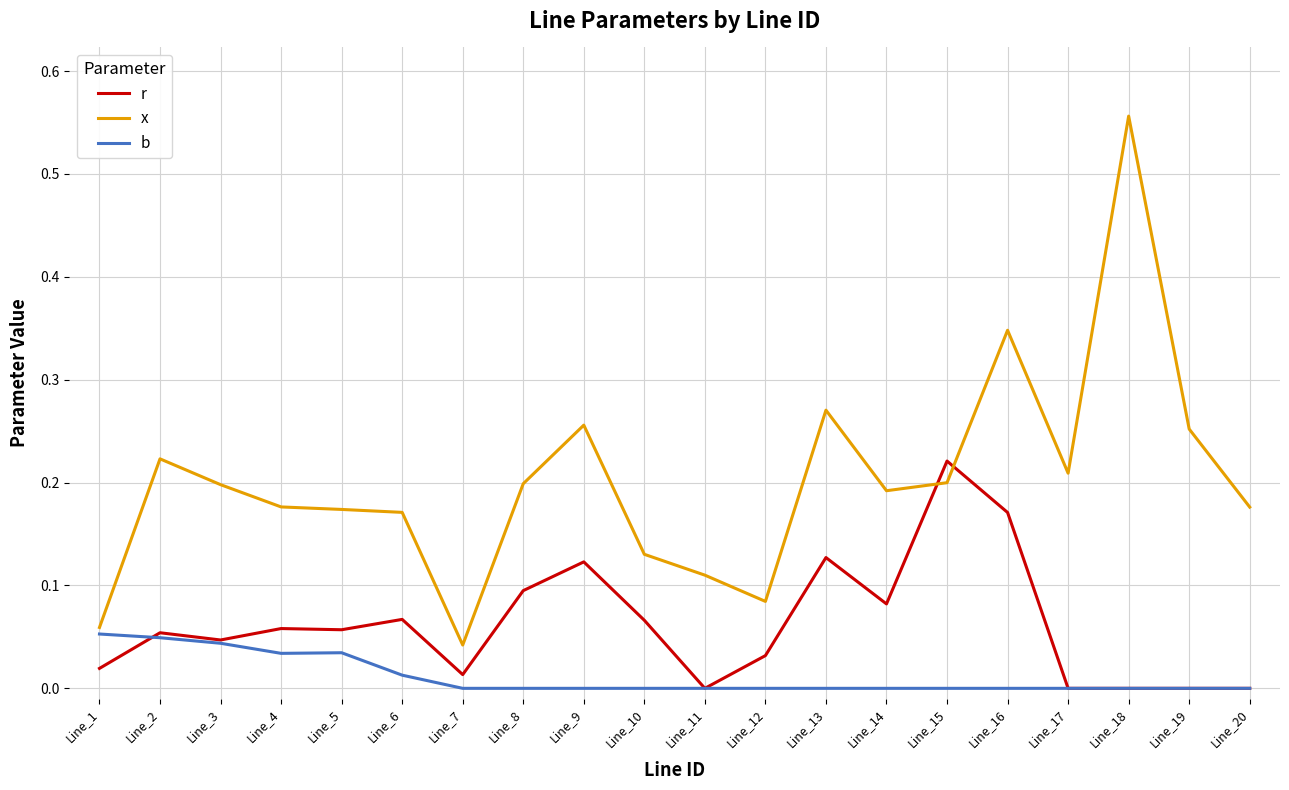

Is the value of b at Line_3 greater than the value of x at Line_13?

No